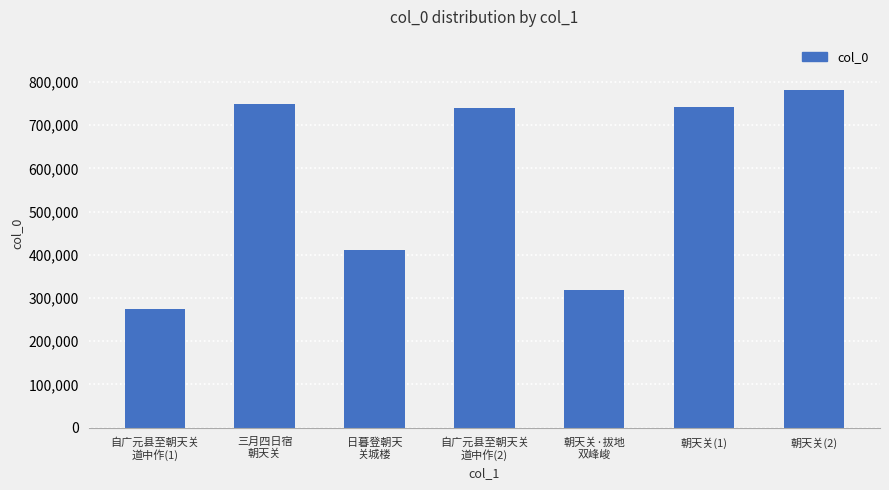

How many values are below 739999?

3